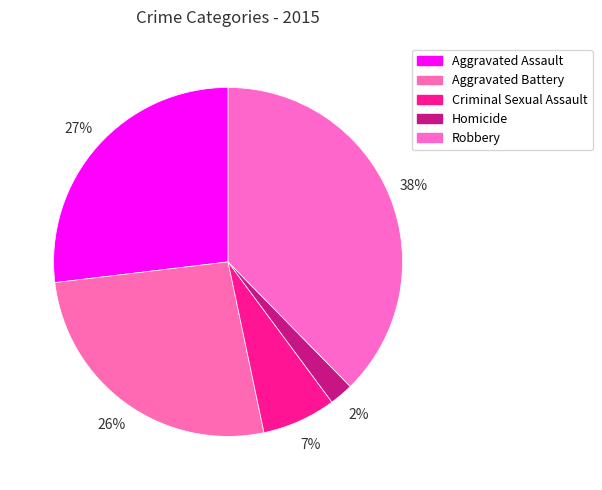

How much of the chart is everything except Criminal Sexual Assault?

93.2%